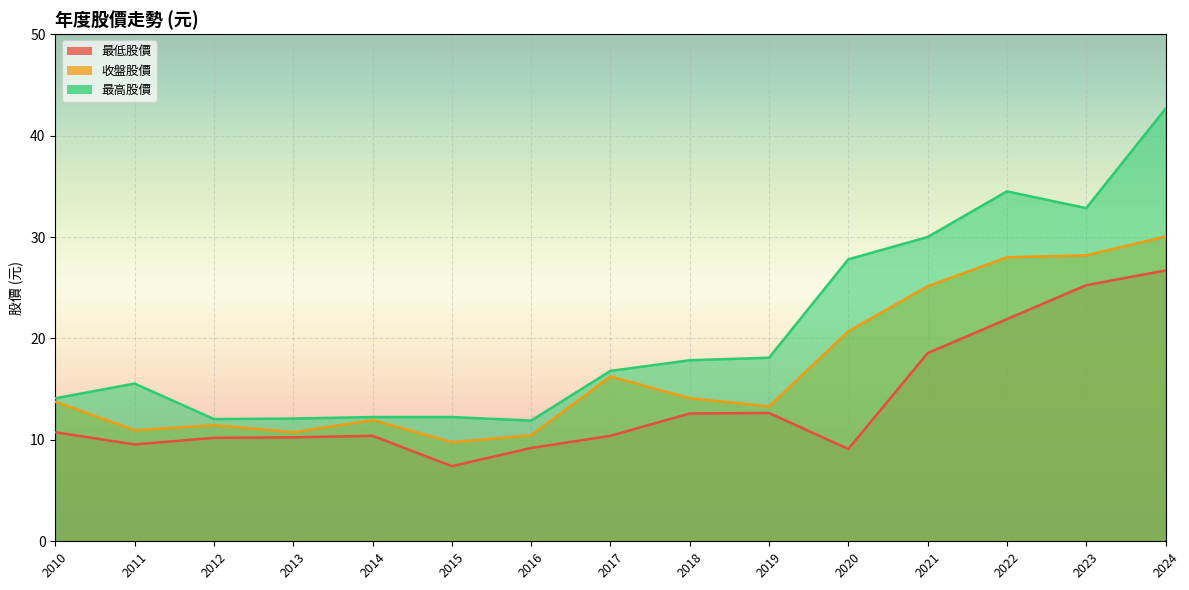

What is the difference between the highest and lowest values at 2019?

5.5